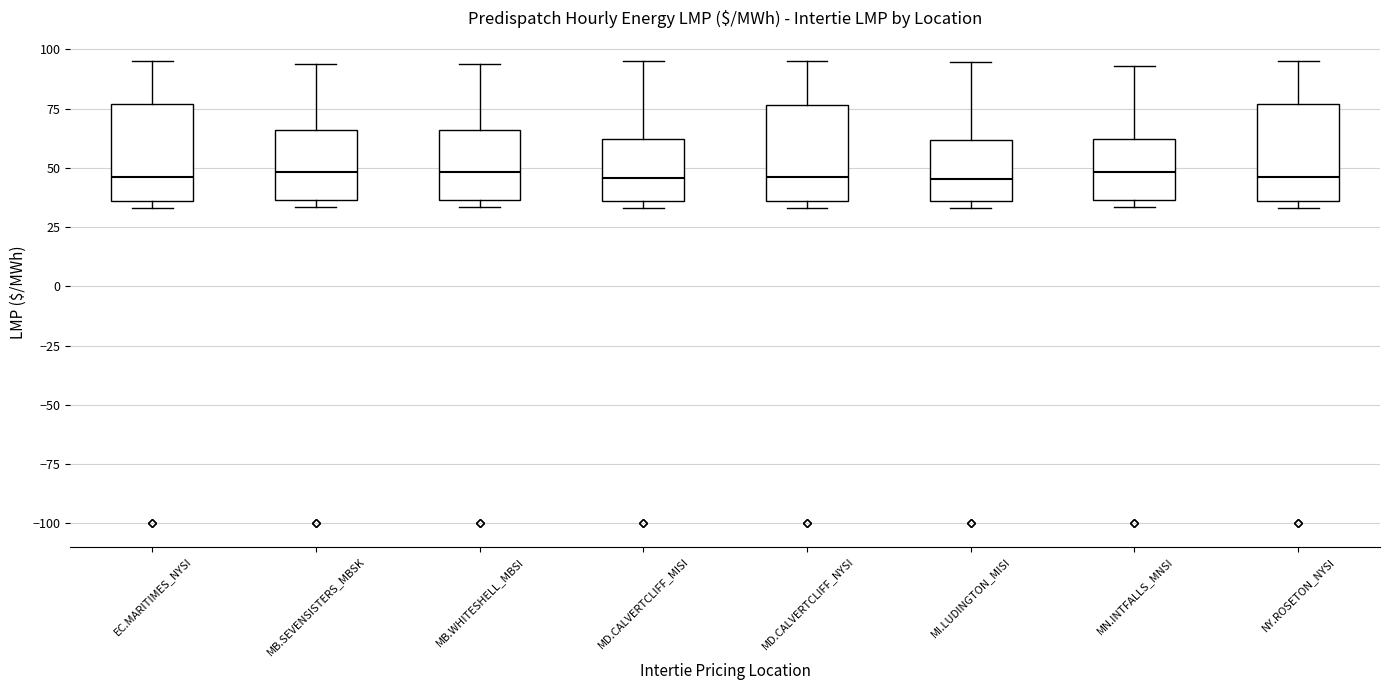

Where is the upper edge of the box for EC.MARITIMES_NYSI on the y-axis? The values are not printed on the chart, so give them approximately, as read against the axis.

75